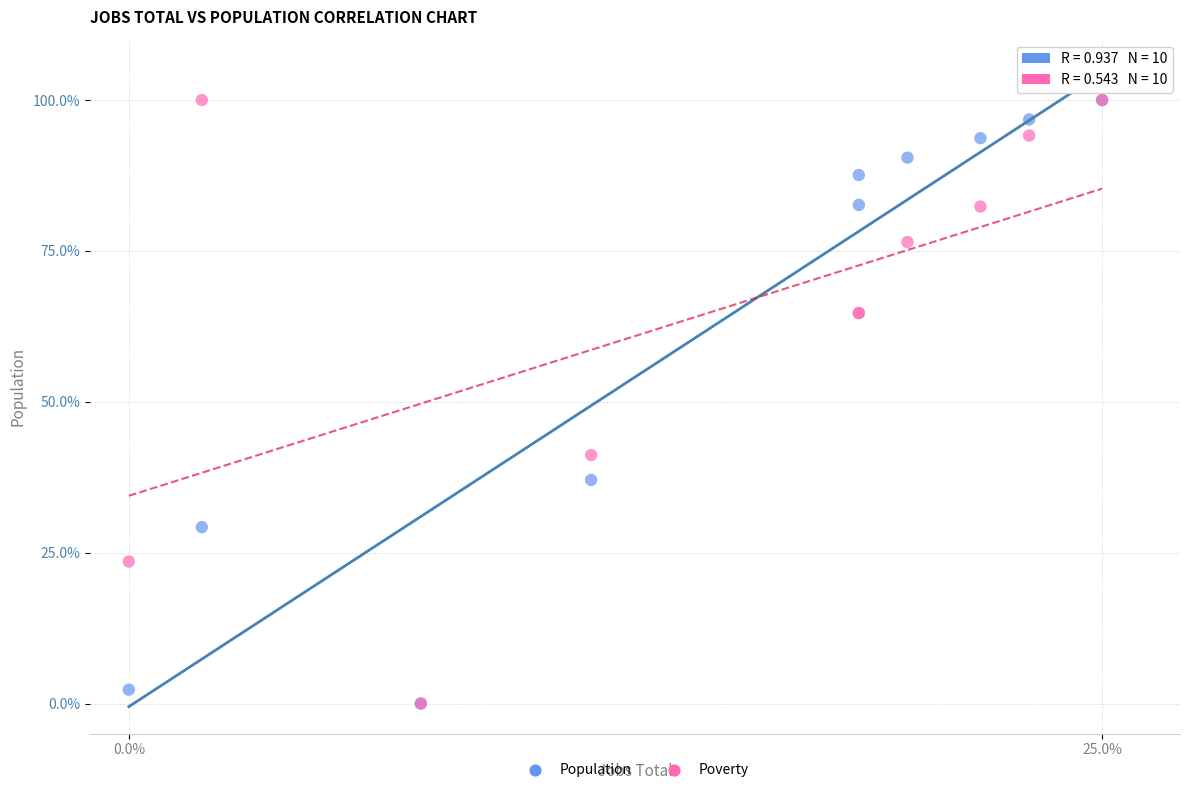

Across all series, what Y value is closest to 50?

41.2